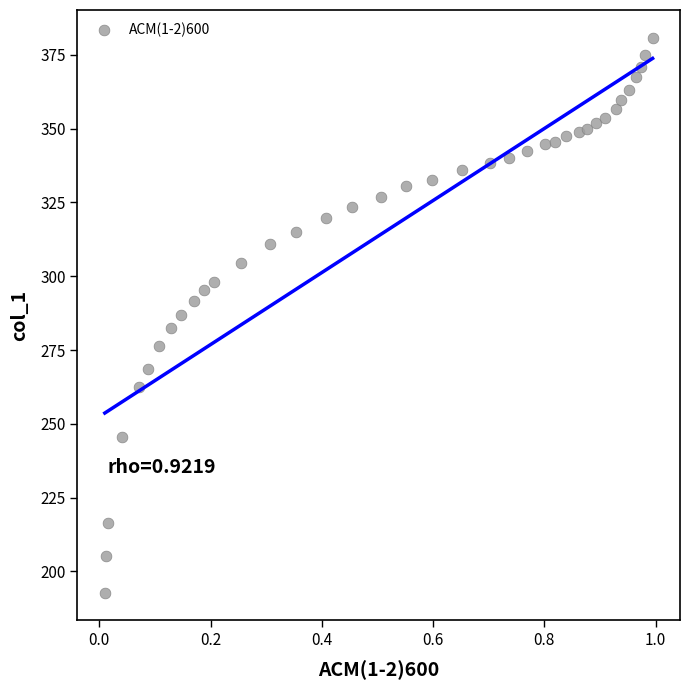

What is the range of Y values (max minus min)?

187.9